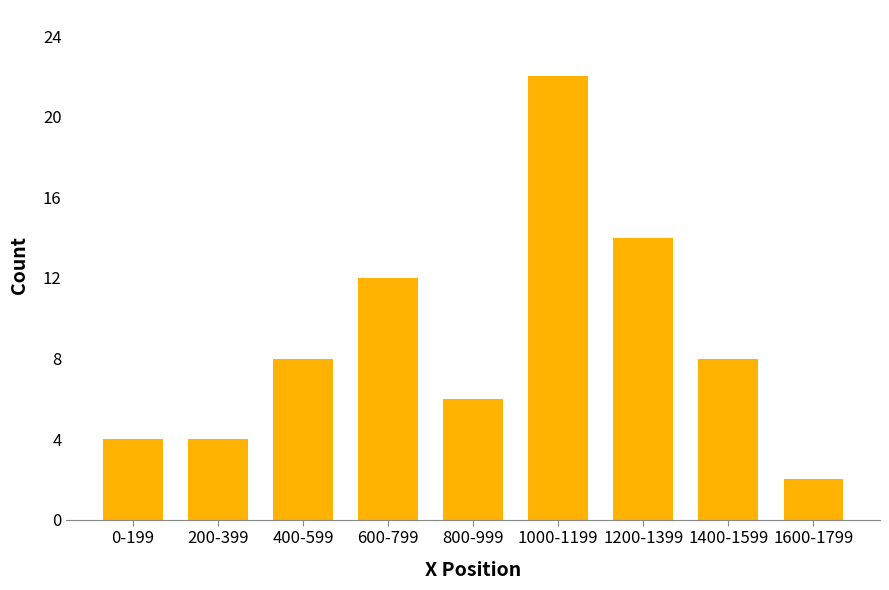

Reading left to right, list all the values displayed in this chart.

0-199=4	200-399=4	400-599=8	600-799=12	800-999=6	1000-1199=22	1200-1399=14	1400-1599=8	1600-1799=2